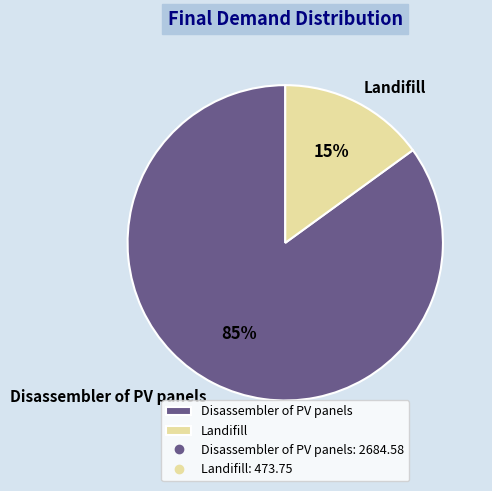

Is Landifill the majority of the pie?

No